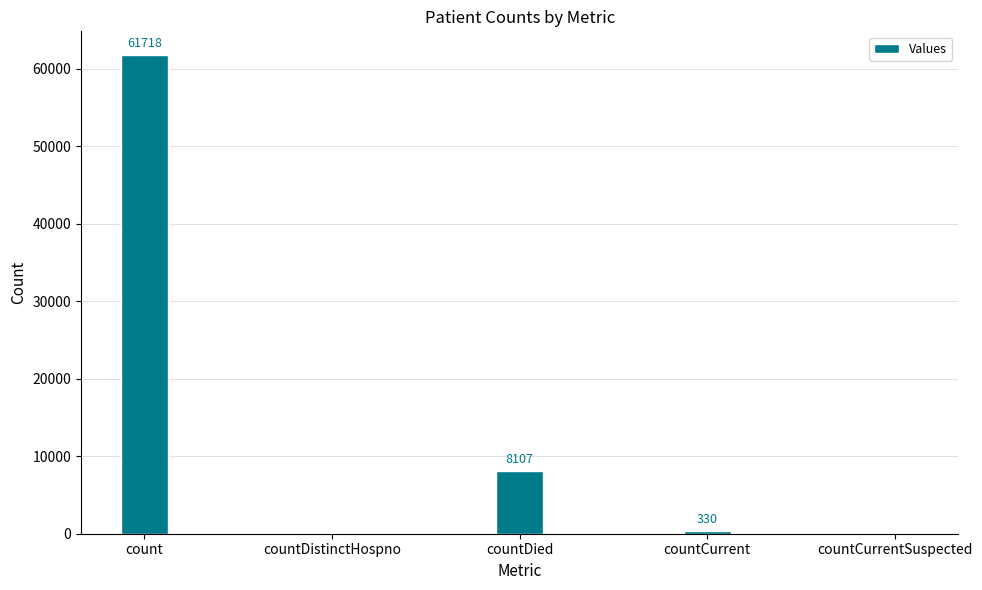

What is the change in value from countDistinctHospno to countCurrent?

+330